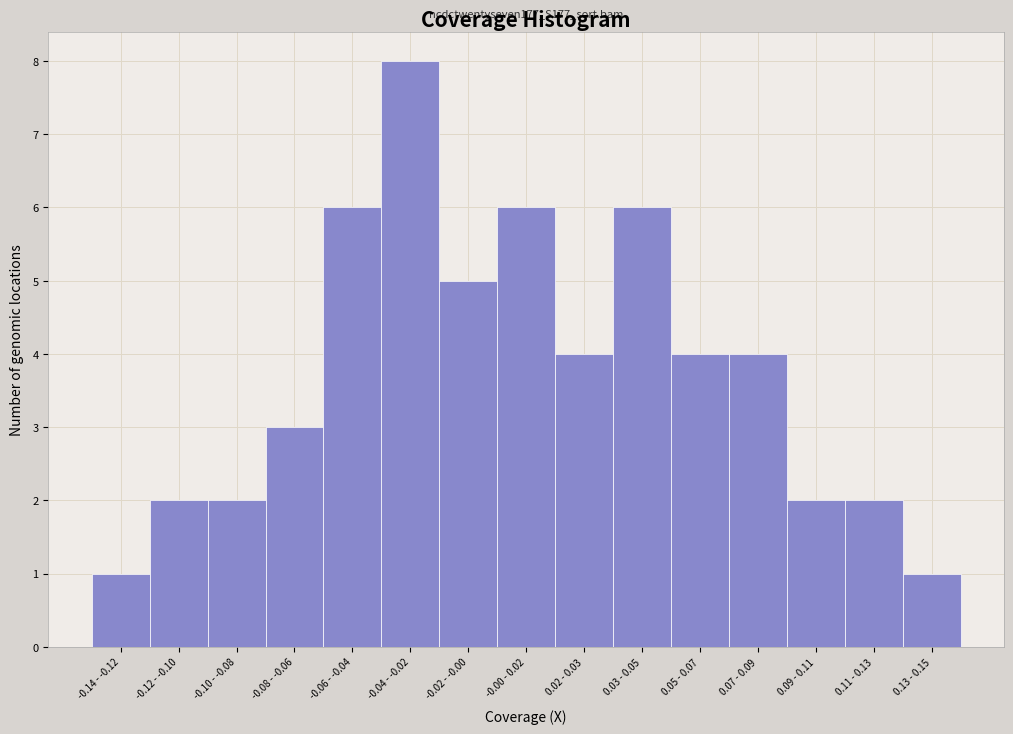

Reading left to right, transcribe all the data shown in this chart.

-0.14 - -0.12=1	-0.12 - -0.10=2	-0.10 - -0.08=2	-0.08 - -0.06=3	-0.06 - -0.04=6	-0.04 - -0.02=8	-0.02 - -0.00=5	-0.00 - 0.02=6	0.02 - 0.03=4	0.03 - 0.05=6	0.05 - 0.07=4	0.07 - 0.09=4	0.09 - 0.11=2	0.11 - 0.13=2	0.13 - 0.15=1